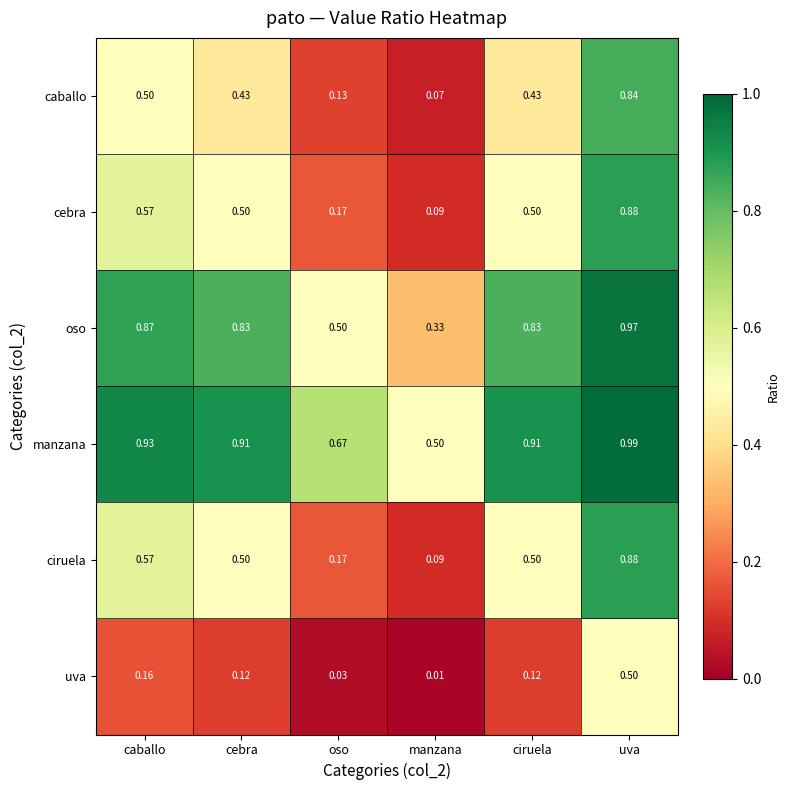

What is the total value across all series at manzana?

1.1